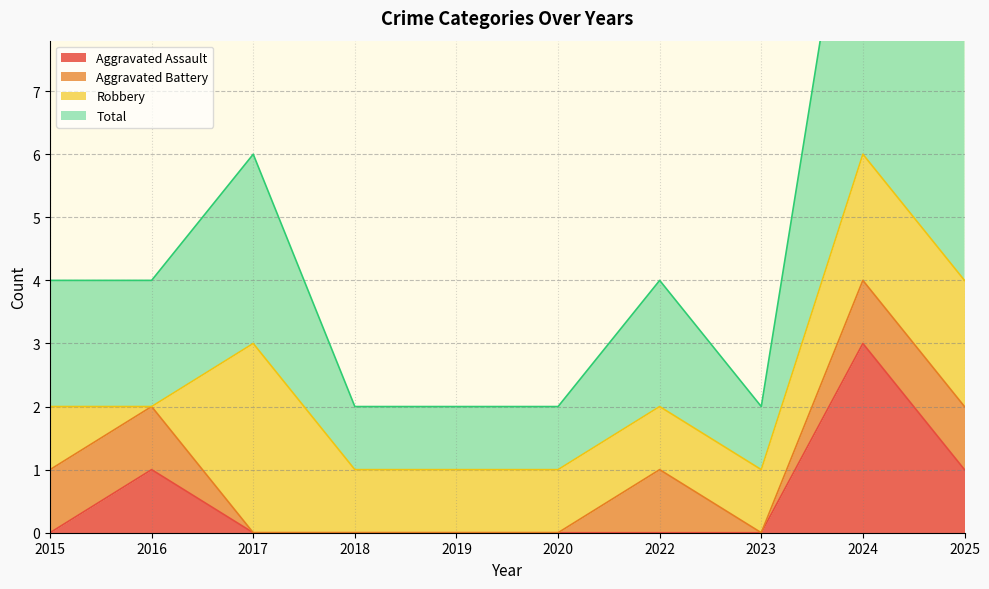

True or false: Aggravated Assault has more than 0 points higher than both neighbors.

True